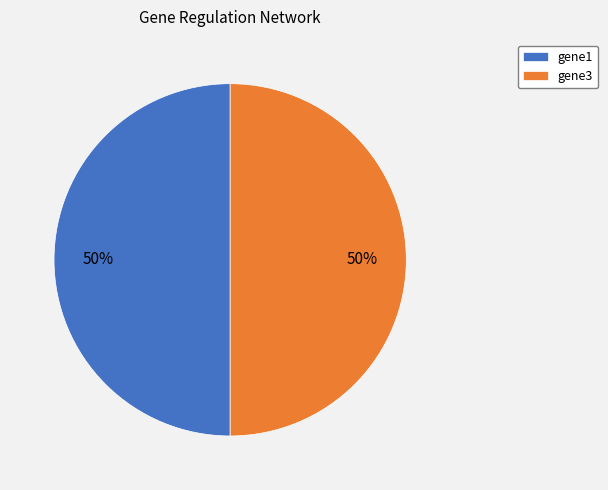

What percentage is the gene1 slice, to the nearest percent?

50%